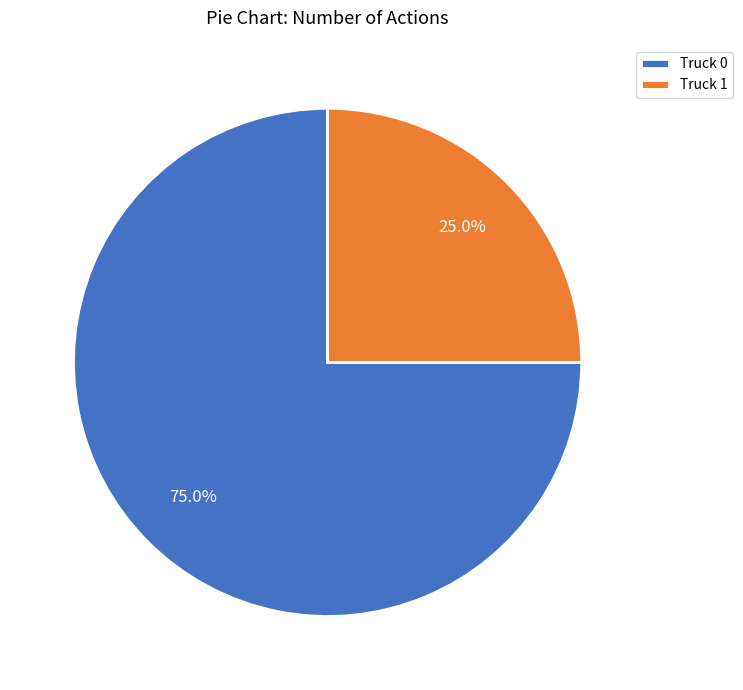

Is it true that Truck 0 is 75% of the pie?

True